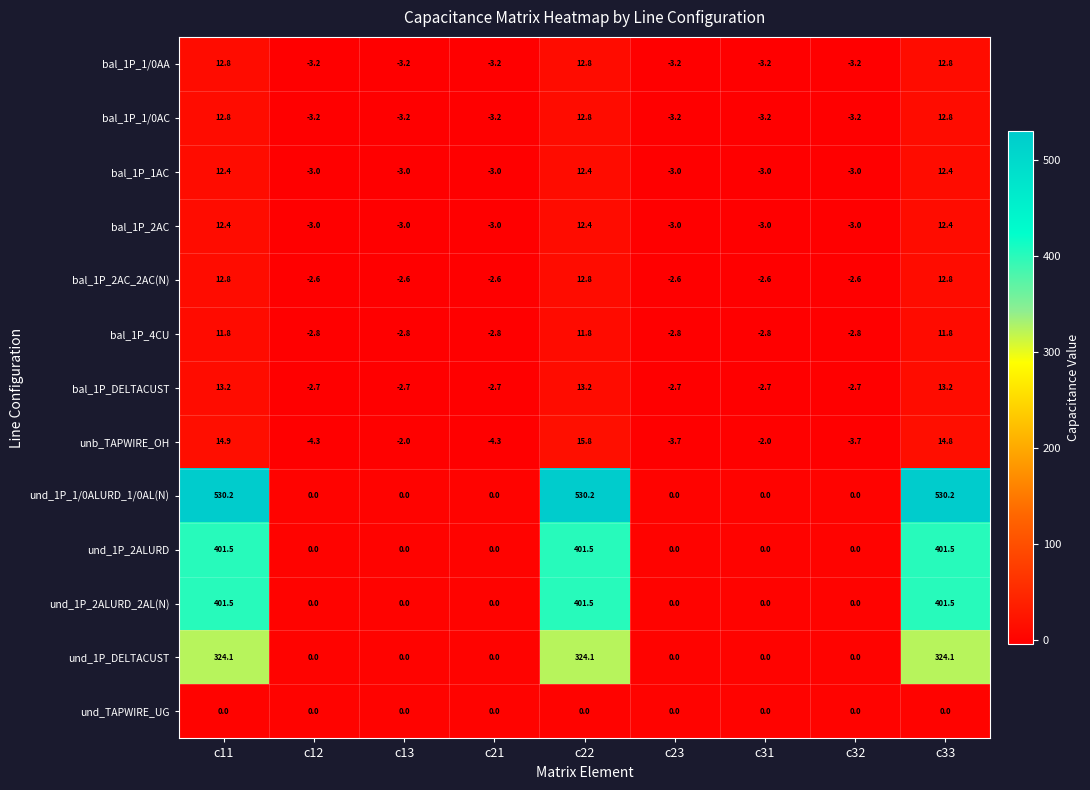

True or false: und_1P_2ALURD has a value of -268.8 at c13.

False